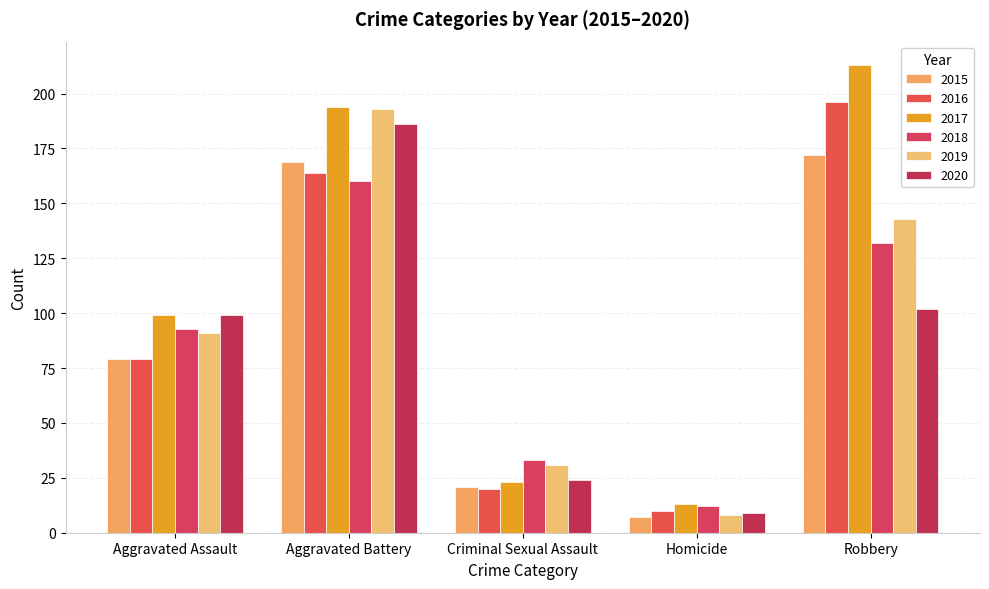

What is the difference between the 2016 values at Aggravated Assault and Criminal Sexual Assault?

59